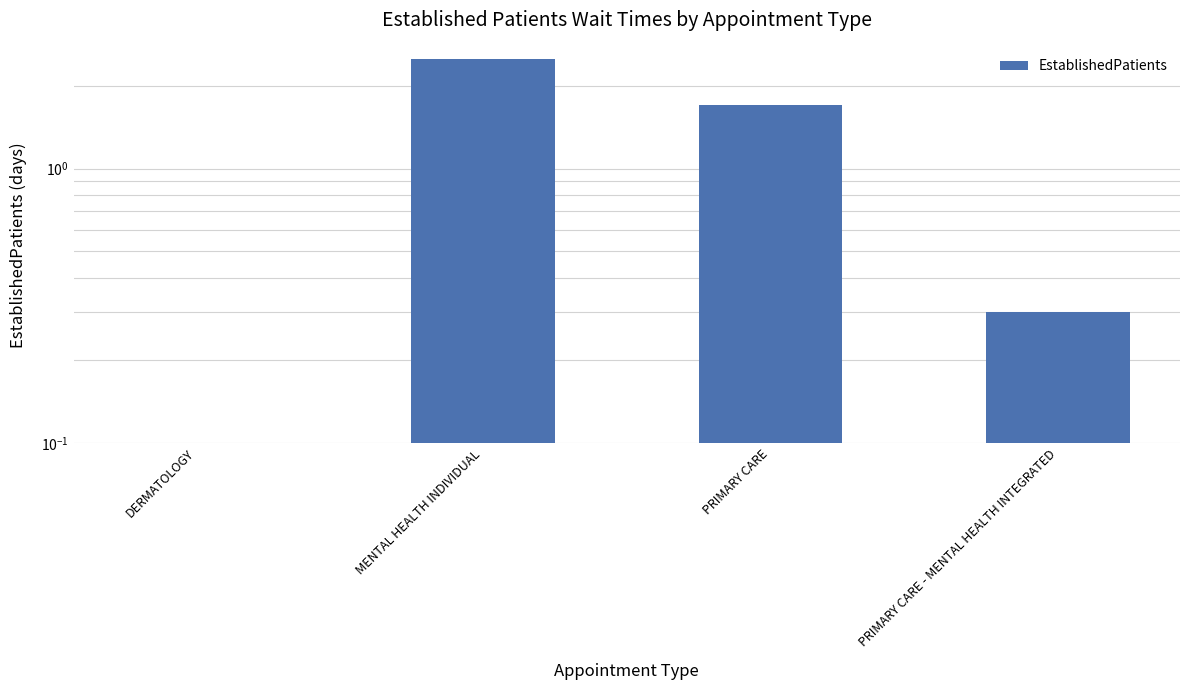

Which label corresponds to the largest value in the chart?

MENTAL HEALTH INDIVIDUAL